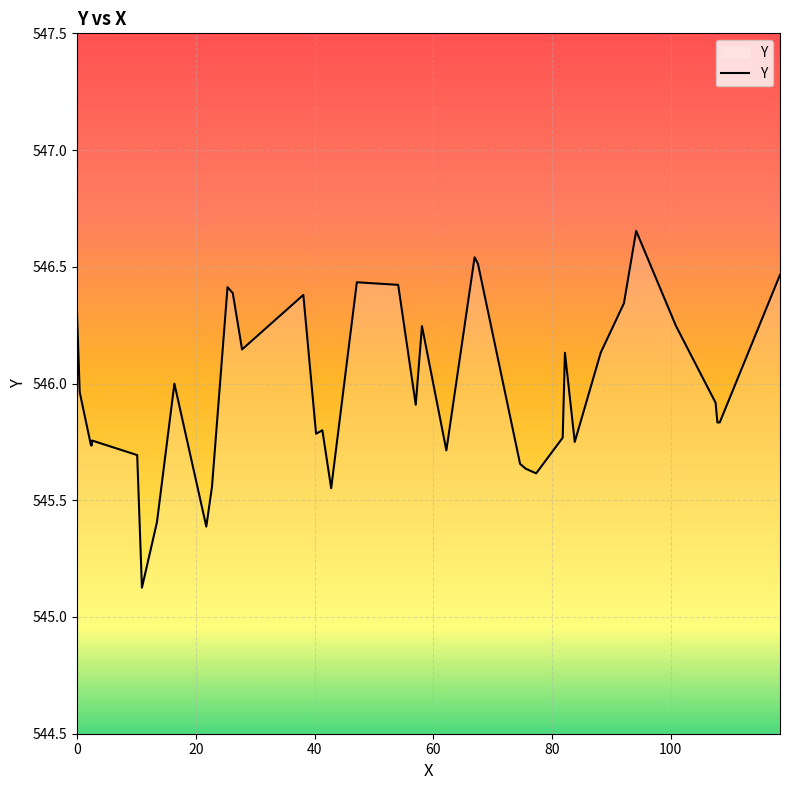

What is the sum of all values?

21838.6